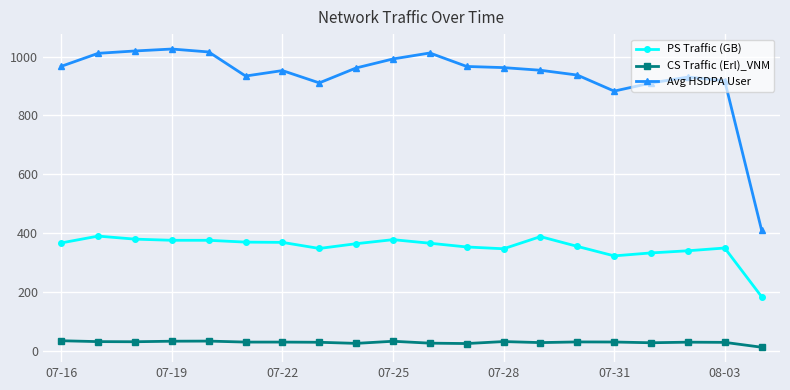

Rank the series by their average value, from lowest to highest.

CS Traffic (Erl)_VNM, PS Traffic (GB), Avg HSDPA User